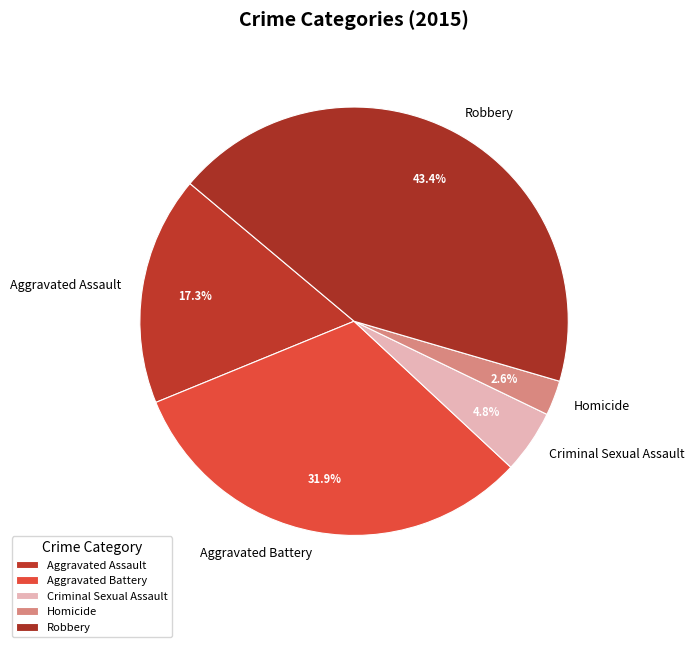

Rank the categories by value from lowest to highest.

Homicide, Criminal Sexual Assault, Aggravated Assault, Aggravated Battery, Robbery